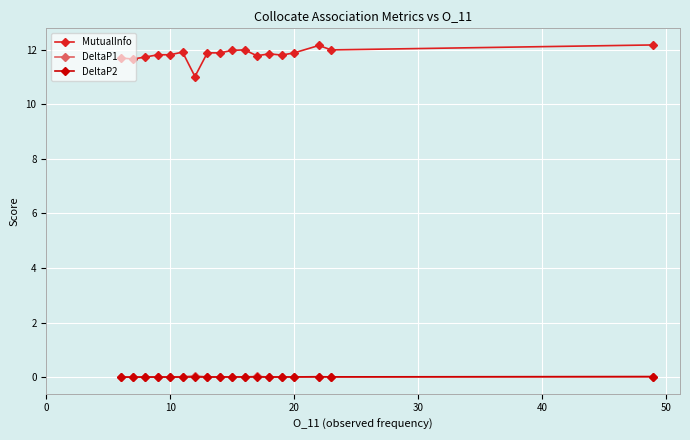

Which series has the largest total across all categories?

MutualInfo